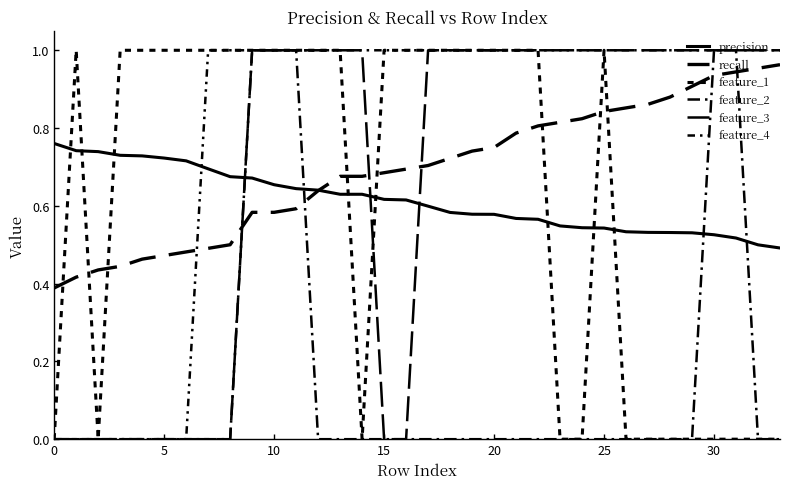

List the series in order of their peak value, lowest first.

precision, recall, feature_1, feature_2, feature_3, feature_4